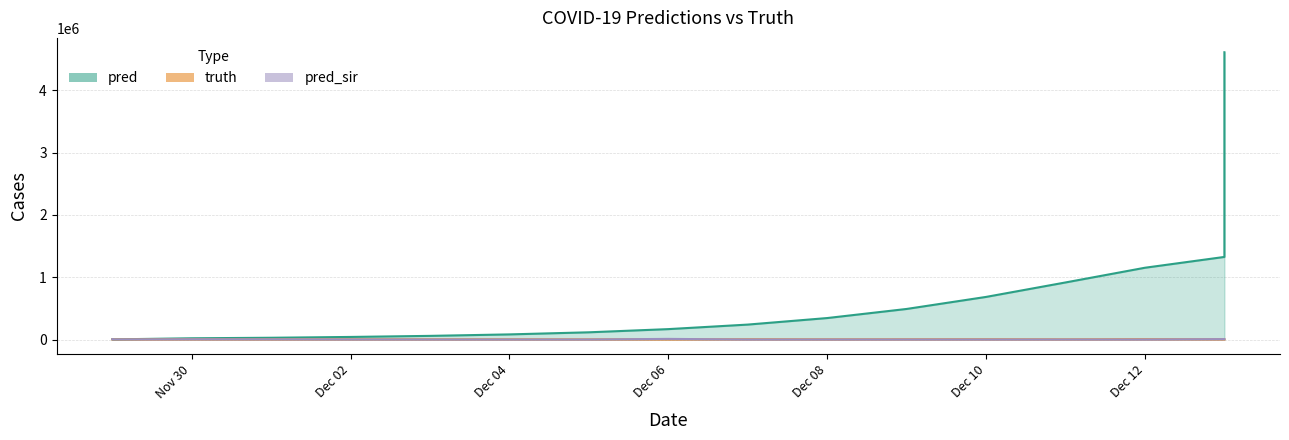

Rank the series by their maximum value, from lowest to highest.

truth, pred_sir, pred